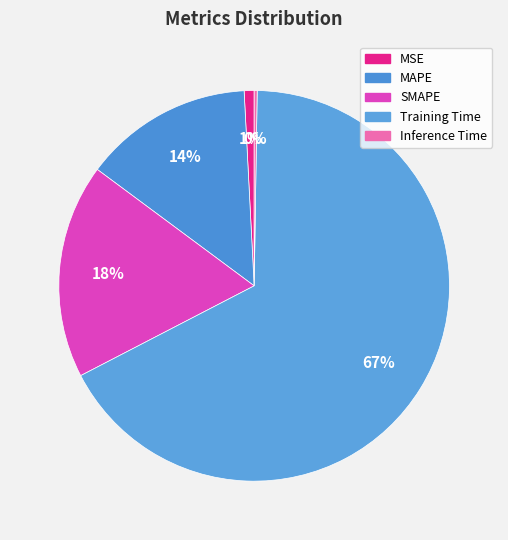

Which category accounts for the majority?

Training Time